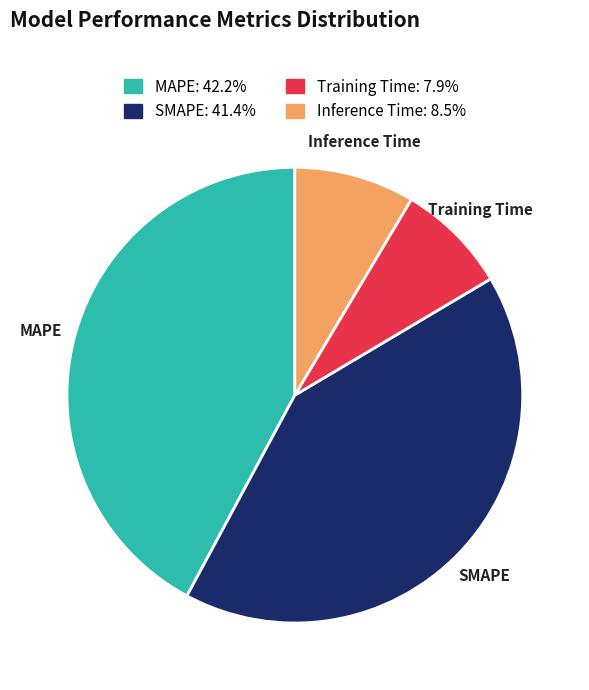

True or false: Training Time accounts for 8% of the total.

True